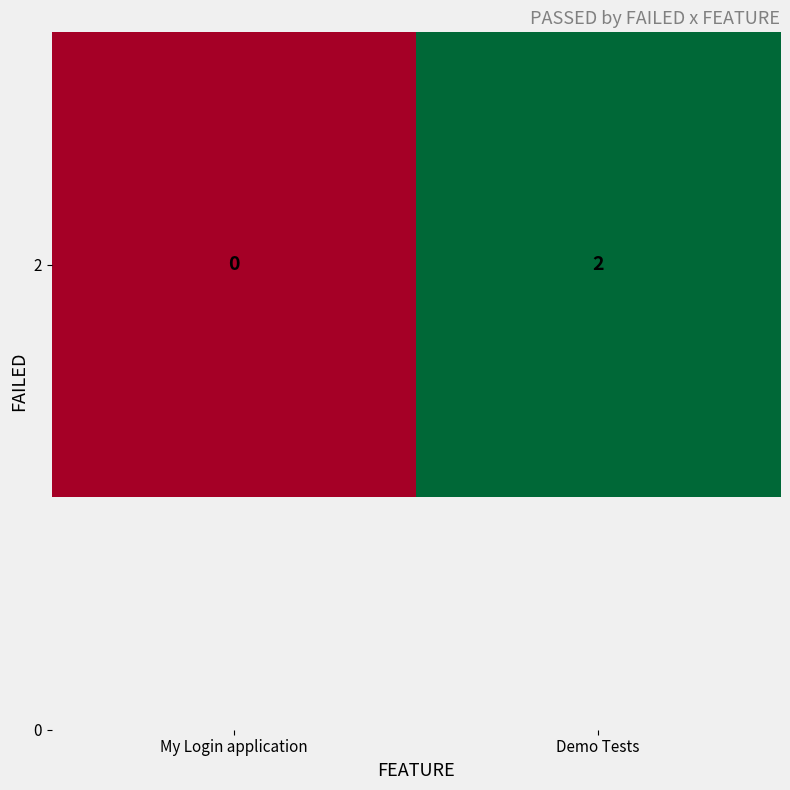

Reading left to right, list all the values displayed in this chart.

My Login application=0	Demo Tests=2